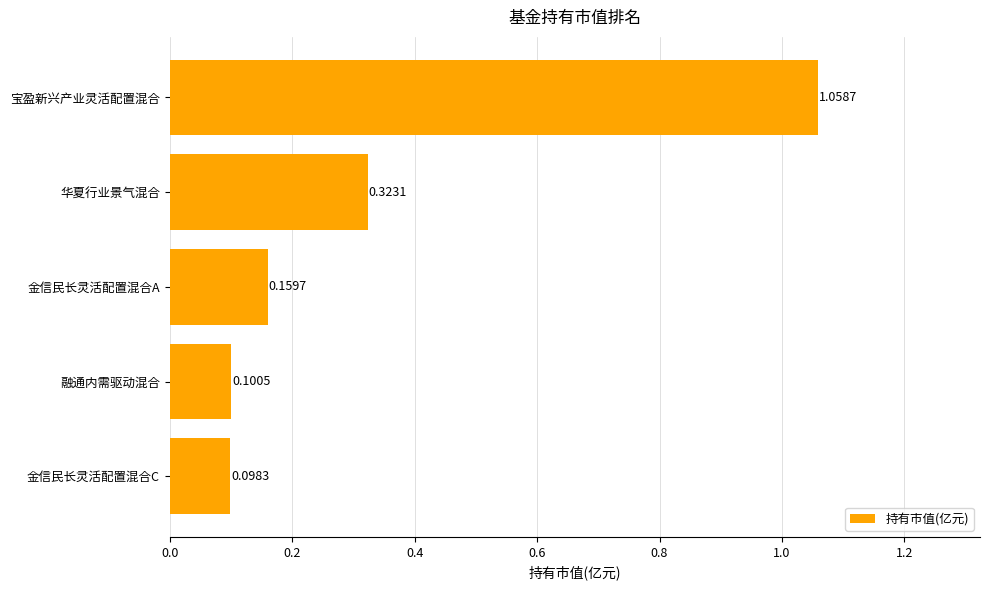

List the labels in order of value, largest first.

宝盈新兴产业灵活配置混合, 华夏行业景气混合, 金信民长灵活配置混合A, 融通内需驱动混合, 金信民长灵活配置混合C